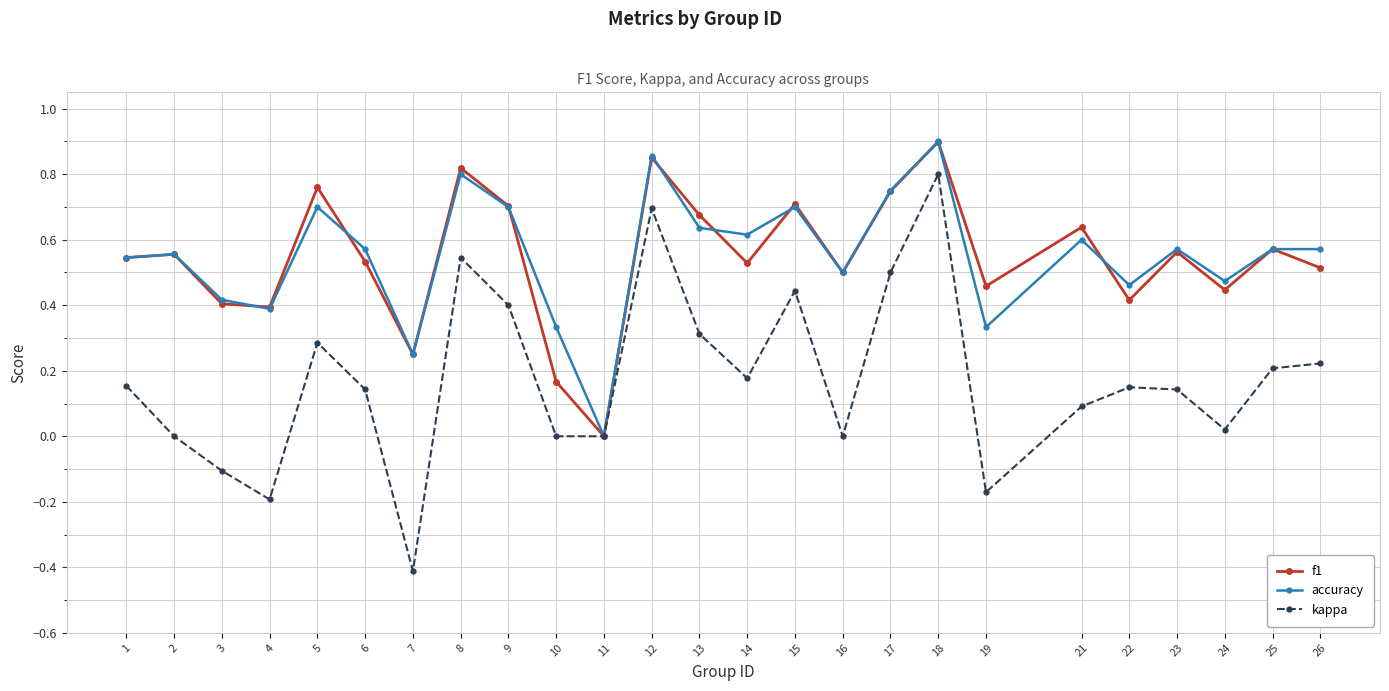

At which category is the sum across all series the highest?

18